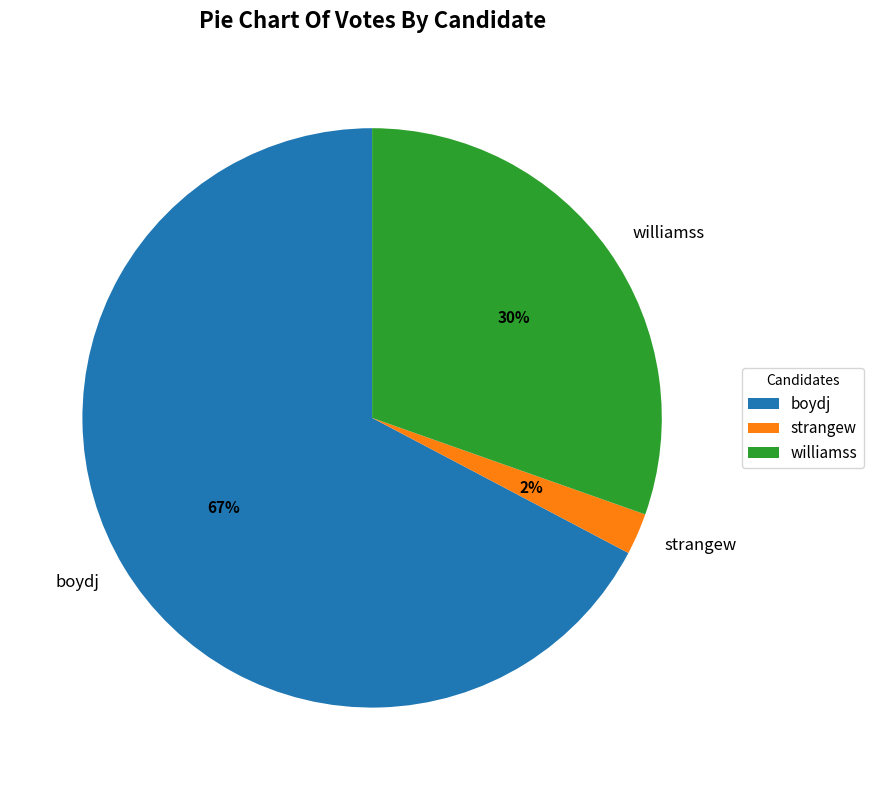

To the nearest percent, what portion does strangew represent?

2%